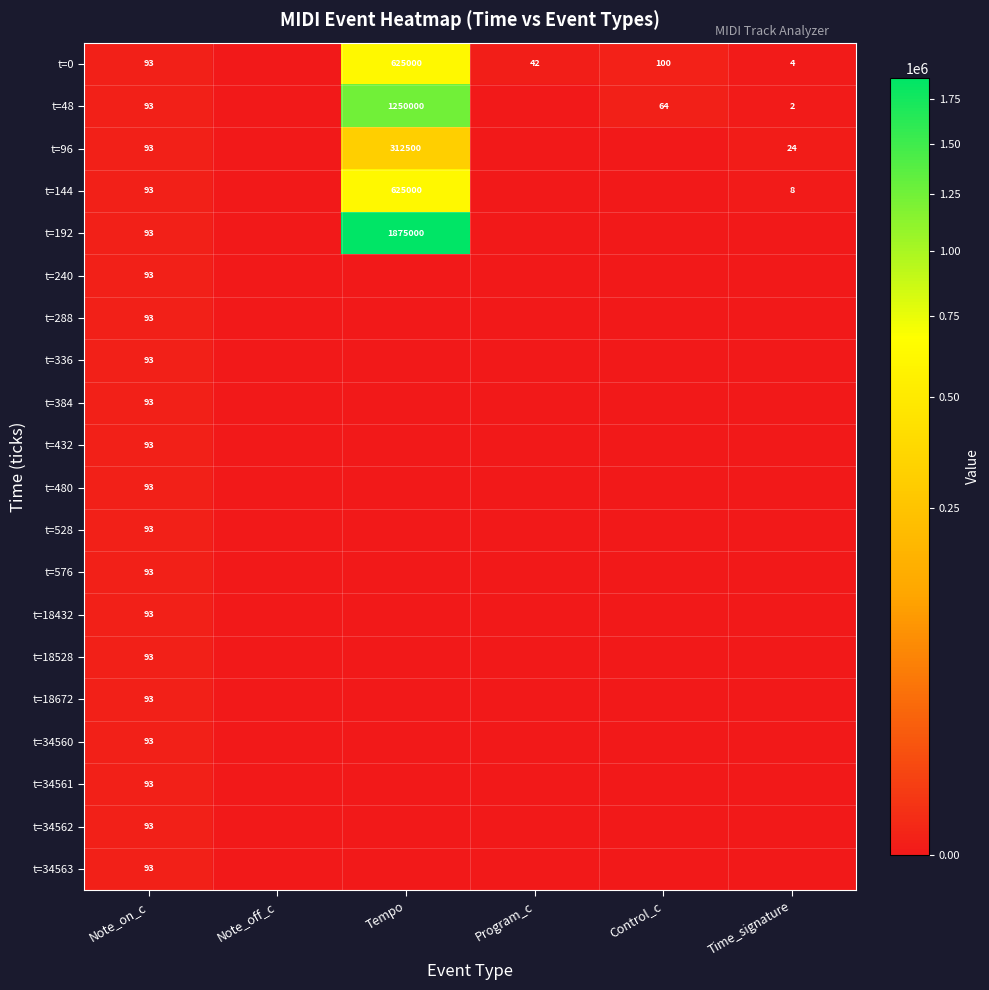

Is it true that t=34560 equals 36 at Note_on_c?

False